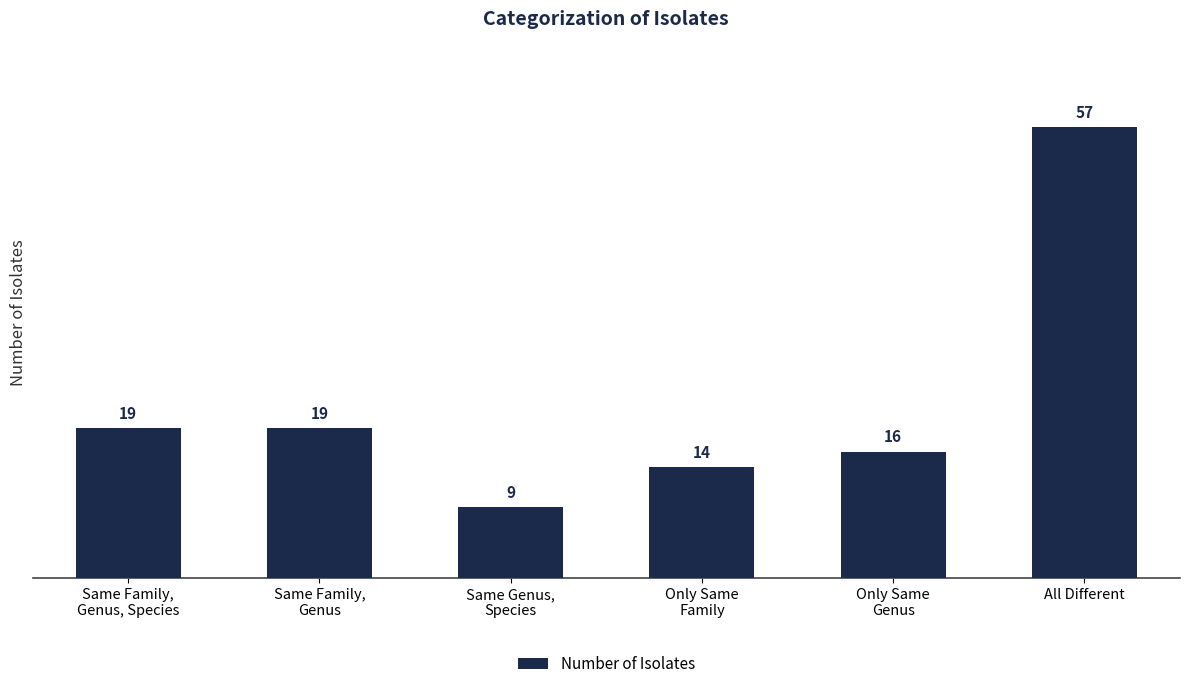

The chart shows a value of 78 at All Different. True or false?

False